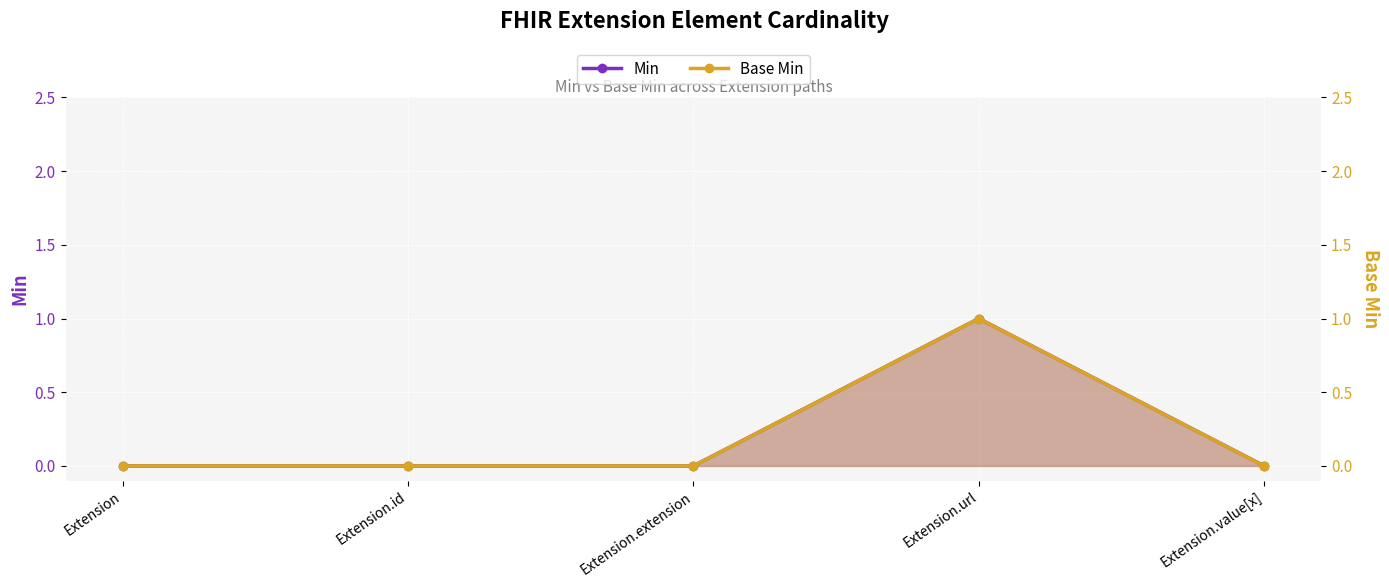

Is it true that Base Min equals 0 at Extension.extension?

False